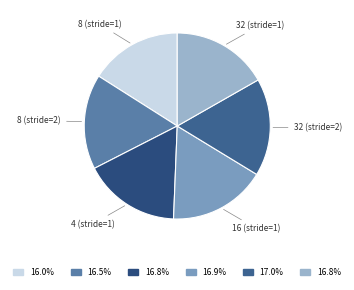

What is the smallest slice in the pie chart?

8 (stride=1)